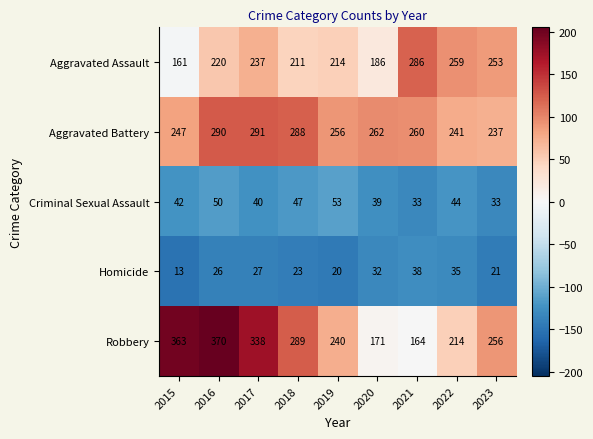

At which category is the sum across all series the highest?

2016